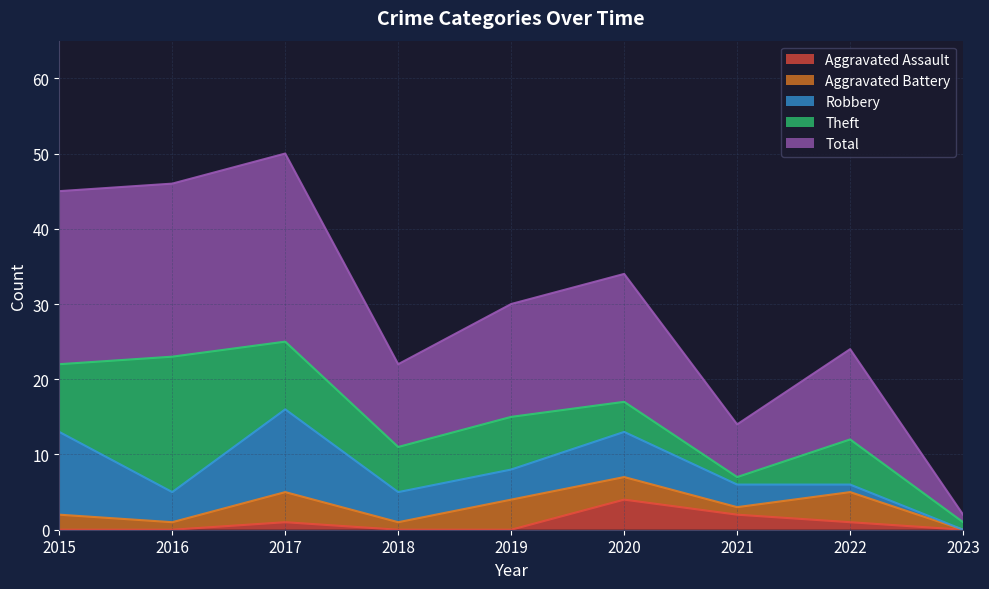

Which series has the largest total across all categories?

Total